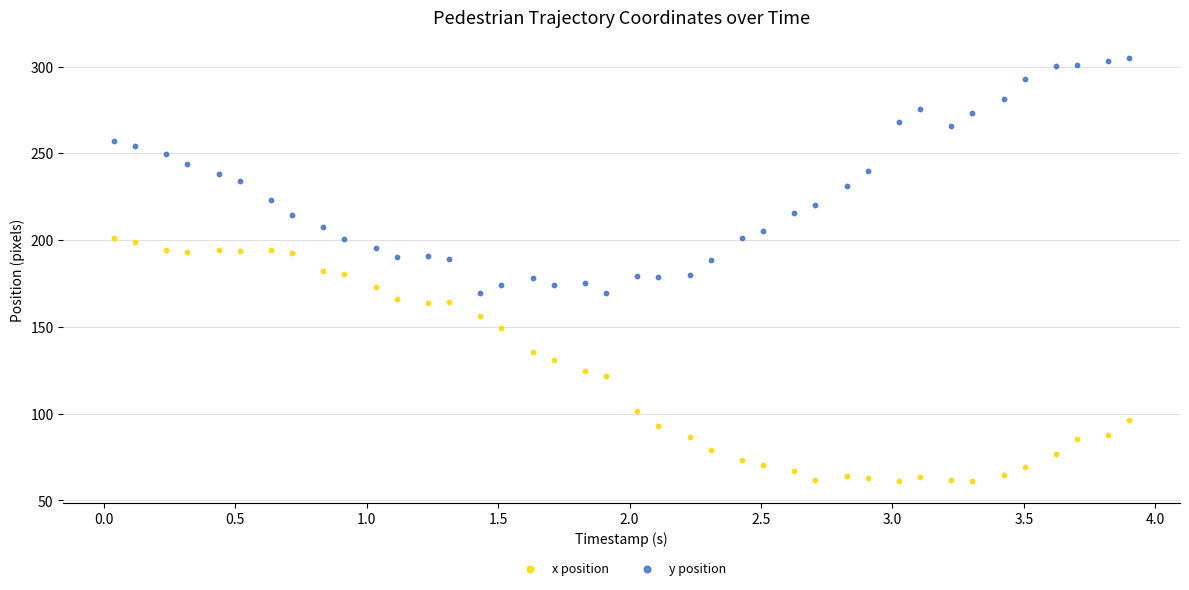

Which series reaches the minimum Y coordinate?

x position